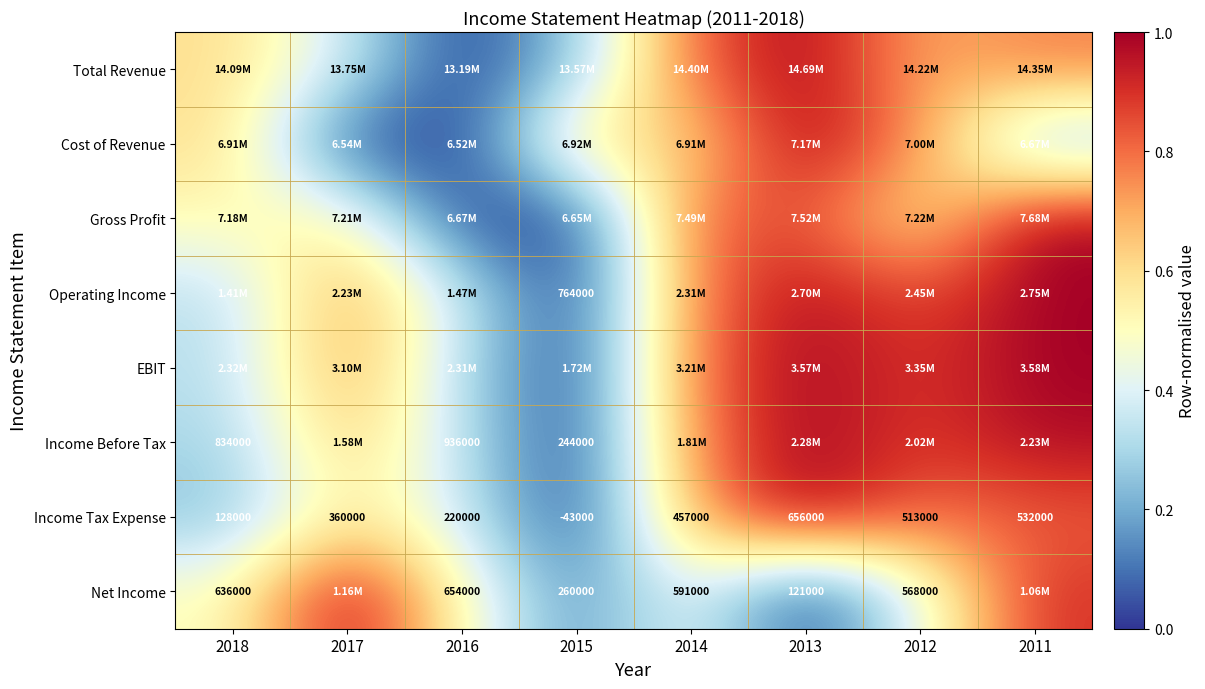

How many data points in Income Tax Expense are less than 457000?

4